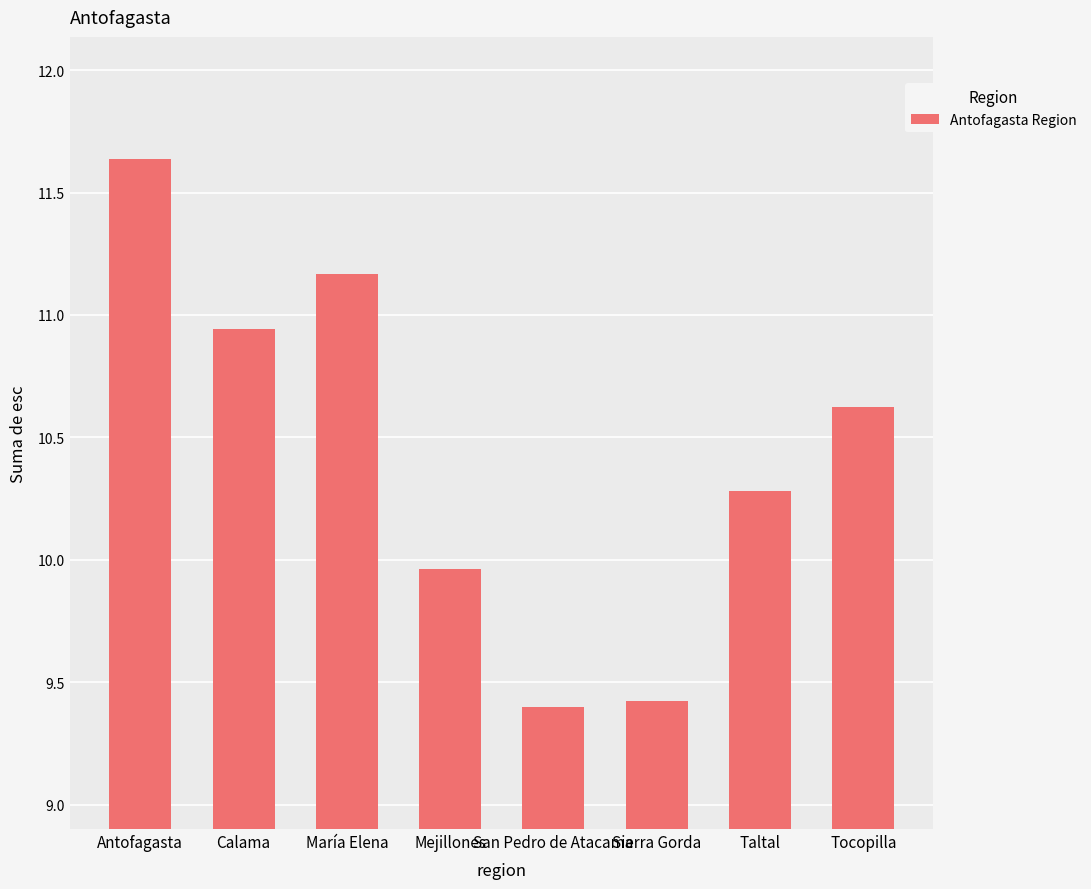

The value at Calama is 14.8. True or false?

False